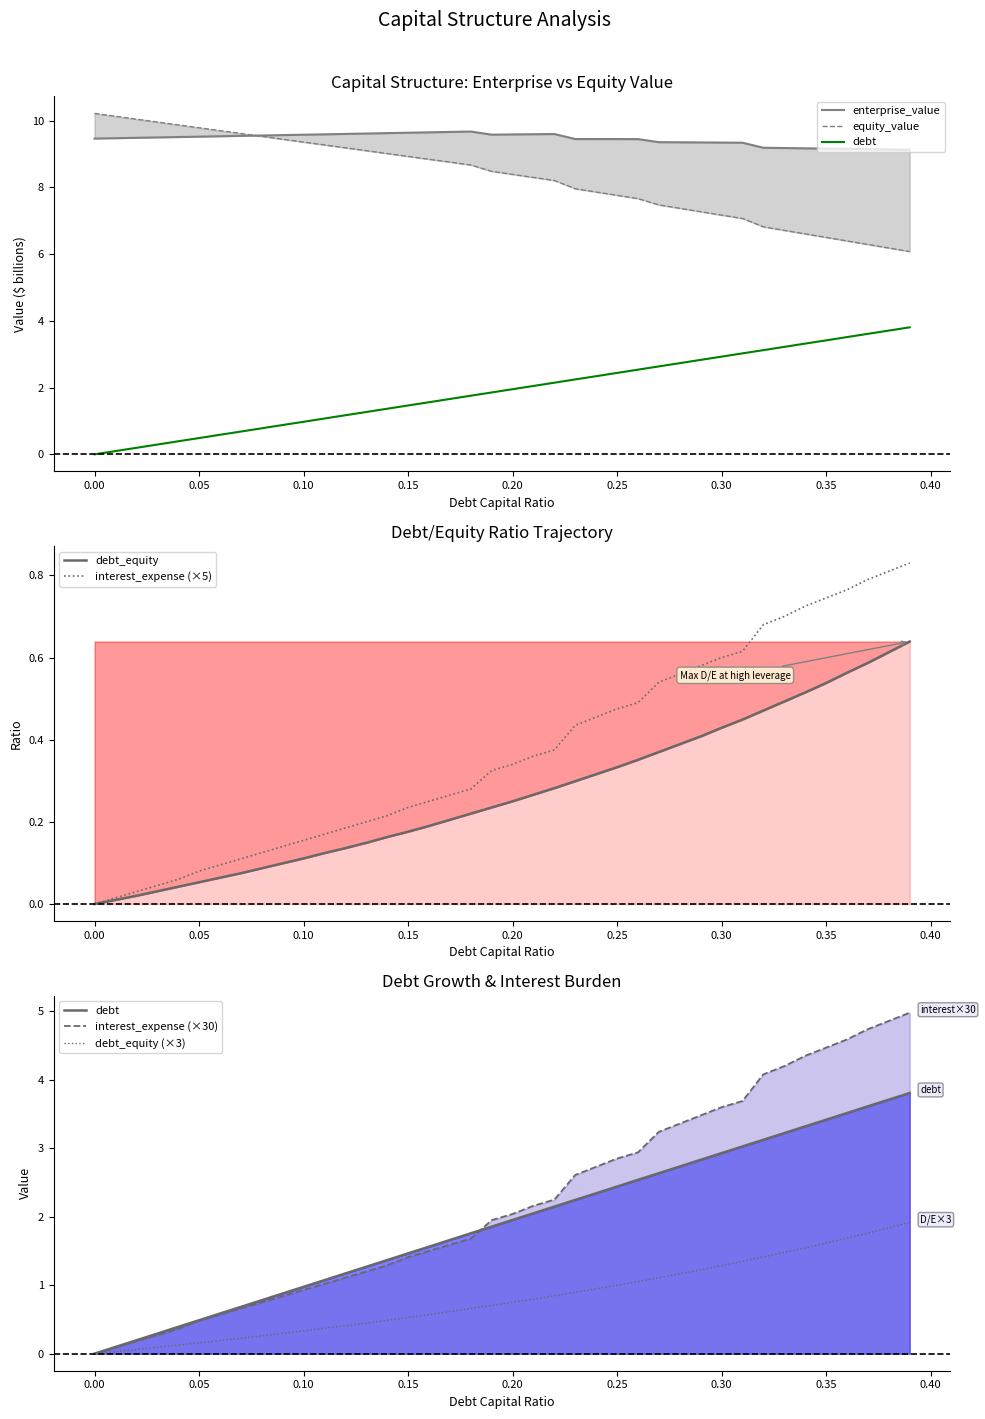

True or false: enterprise_value and interest_expense cross at least once.

False